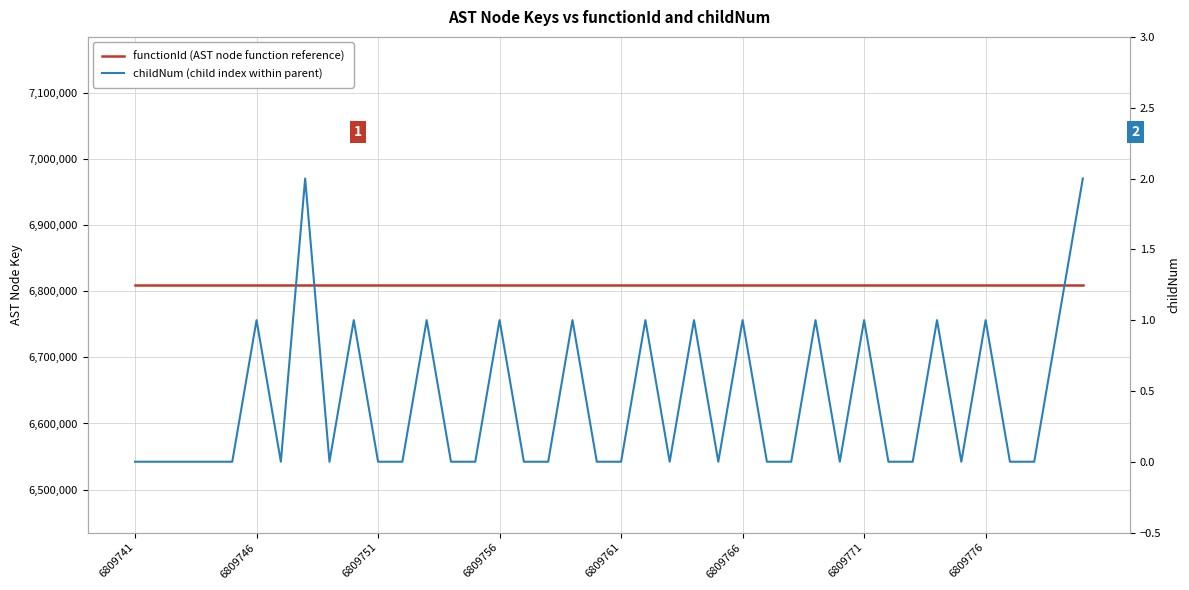

What is the total value across all series at 6809756?

6809741